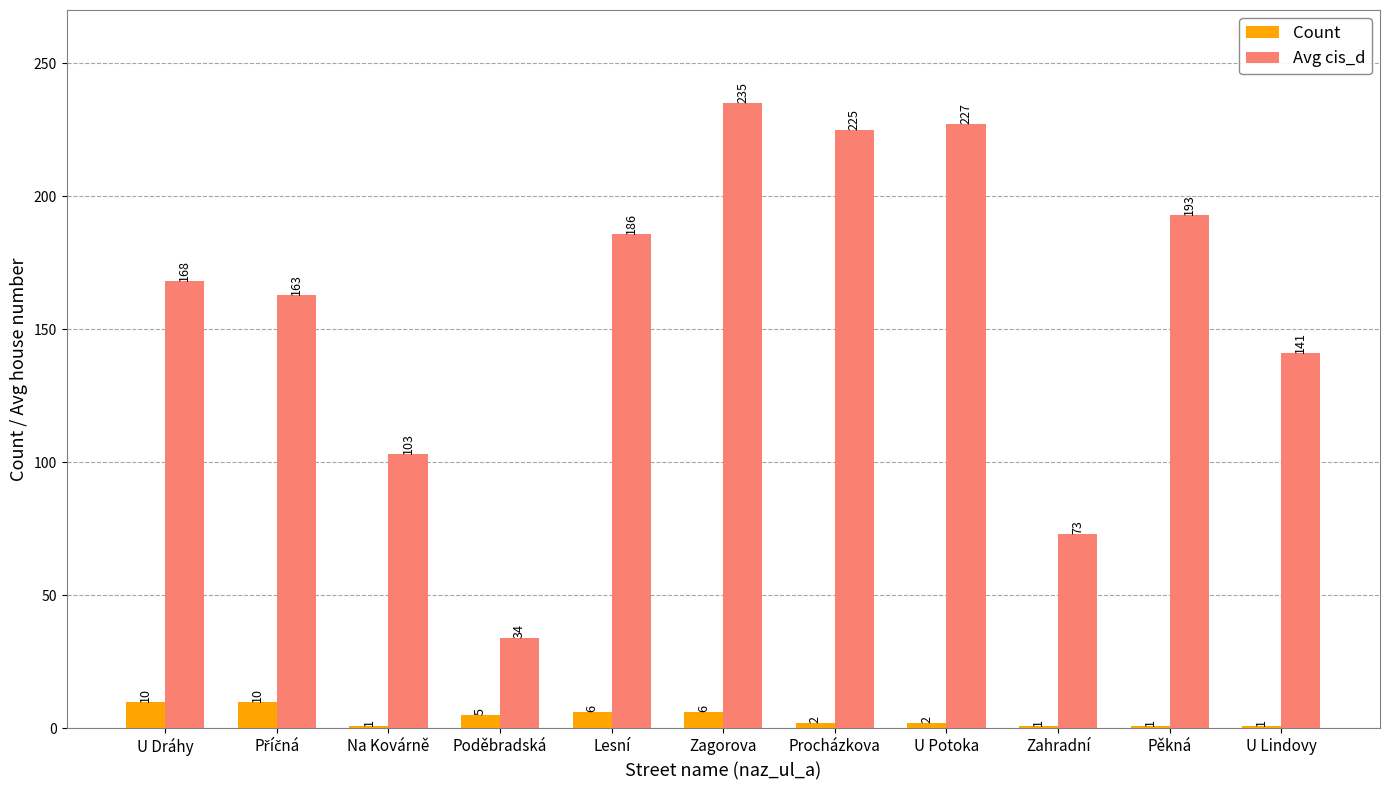

Count the number of data series in this chart.

2